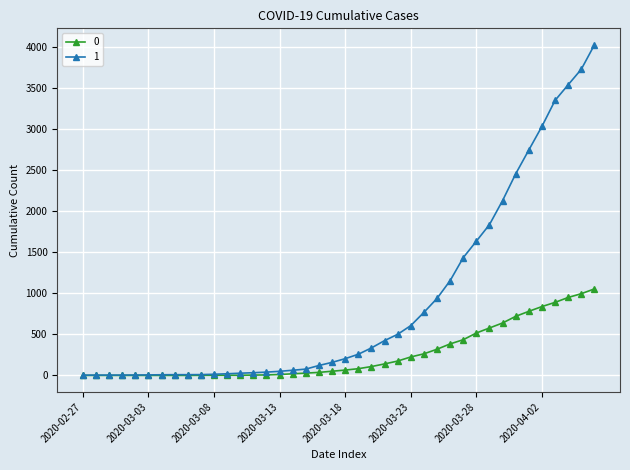

What is the average value of the 0 series?

258